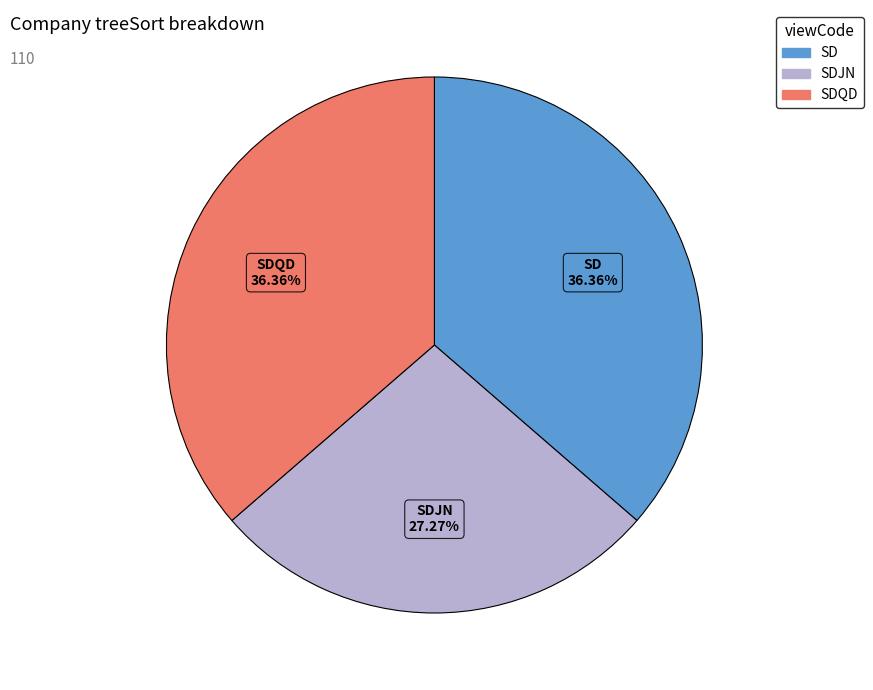

Is there a majority slice in this chart?

No